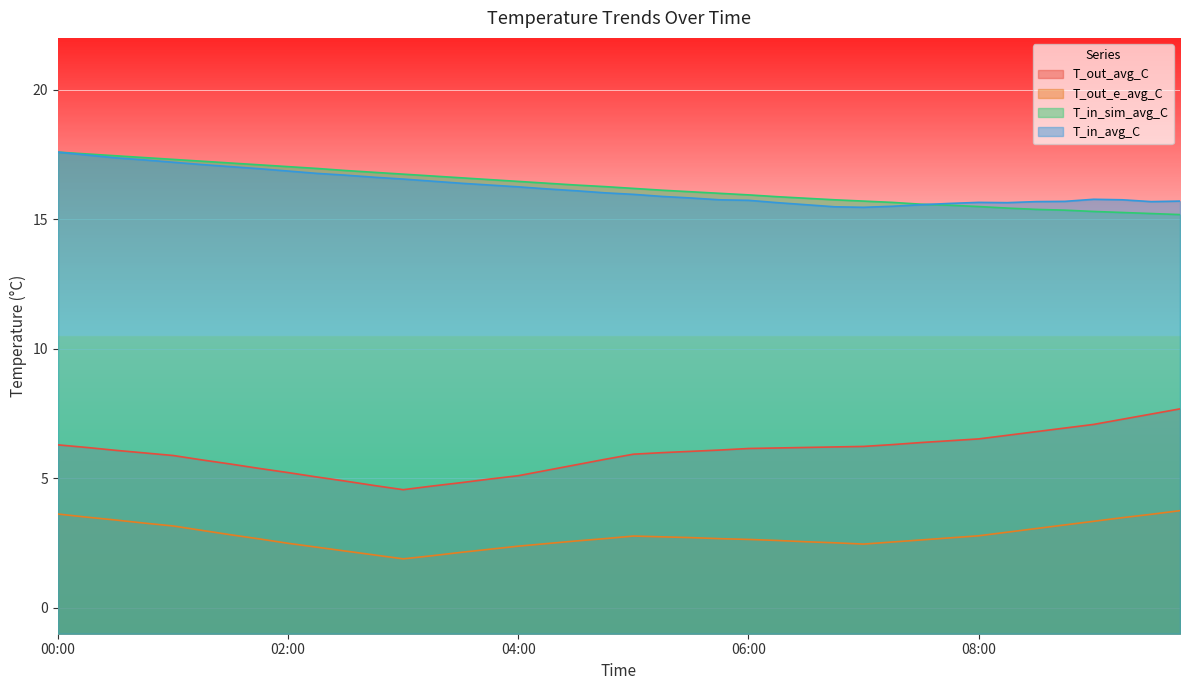

Is the value of T_out_e_avg_C at 00:30 greater than the value of T_out_avg_C at 04:15?

No